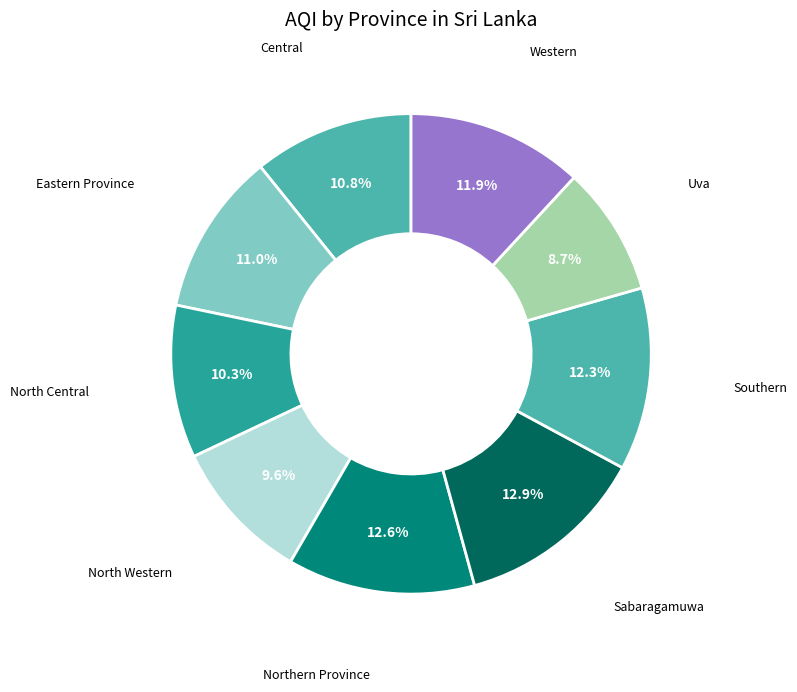

The Sabaragamuwa slice represents 13% of the pie. True or false?

True